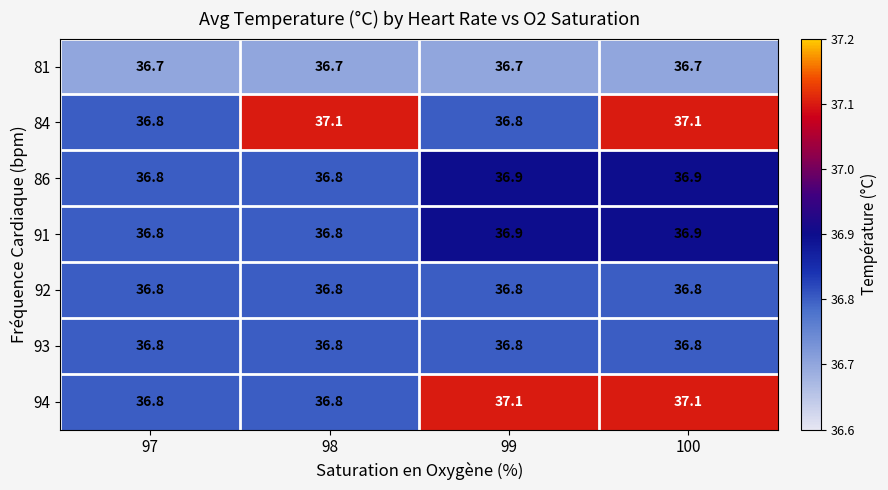

Is it true that 86 equals 36.8 at 98?

True